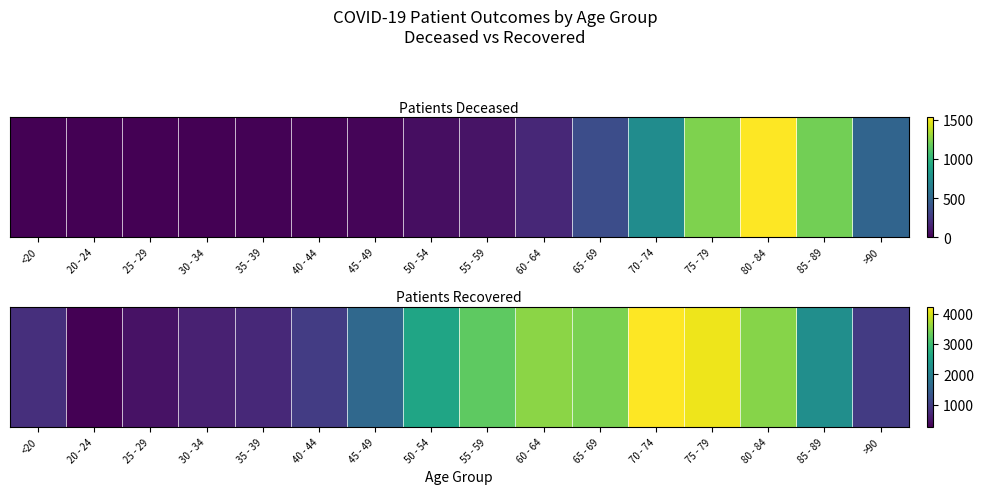

Where is the data nearest to the value 2250?

85 - 89